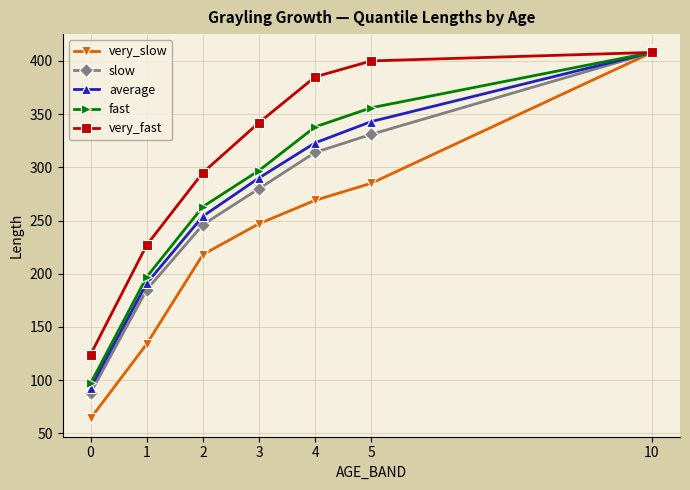

What is the spread (max minus min) of values at 5?

115